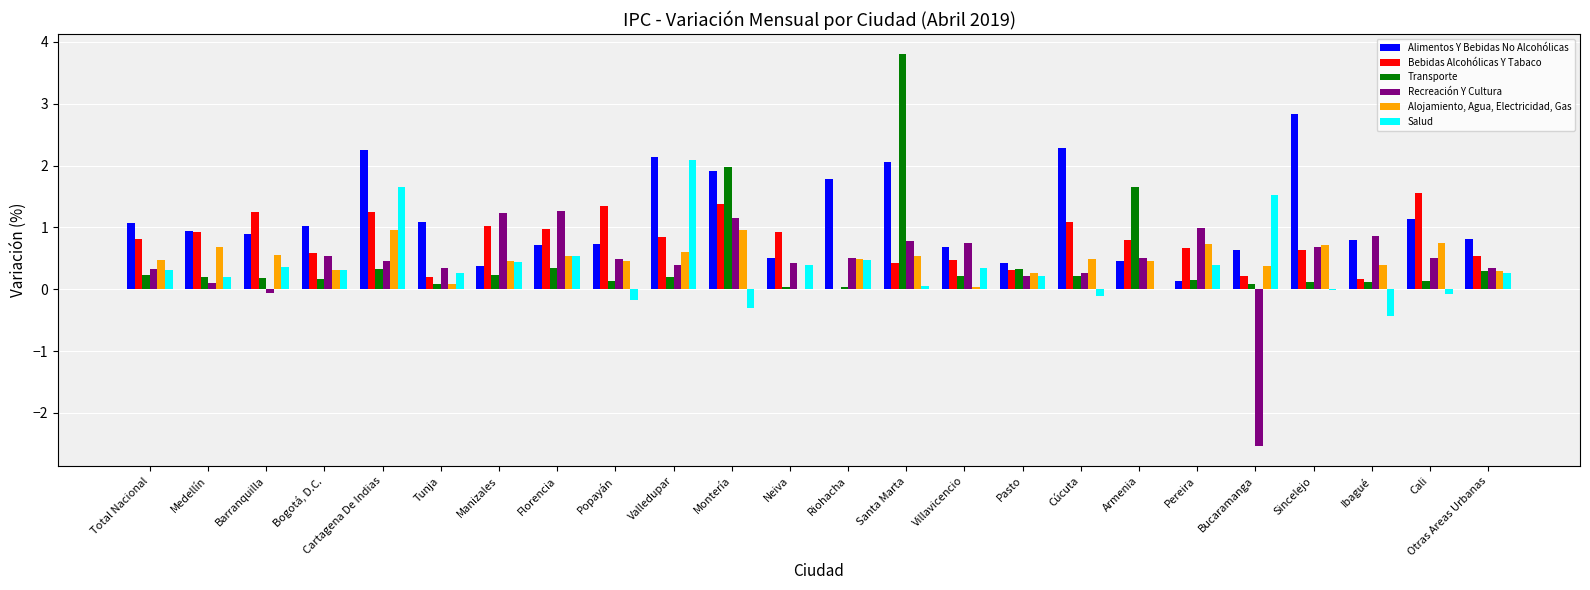

How many series are shown in this chart?

6